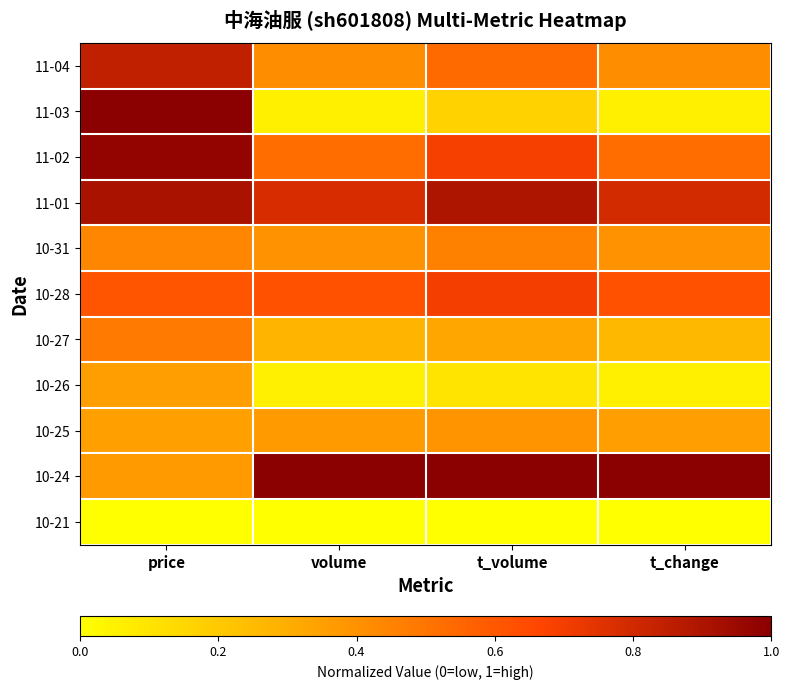

Which label corresponds to the smallest value in the chart?

price